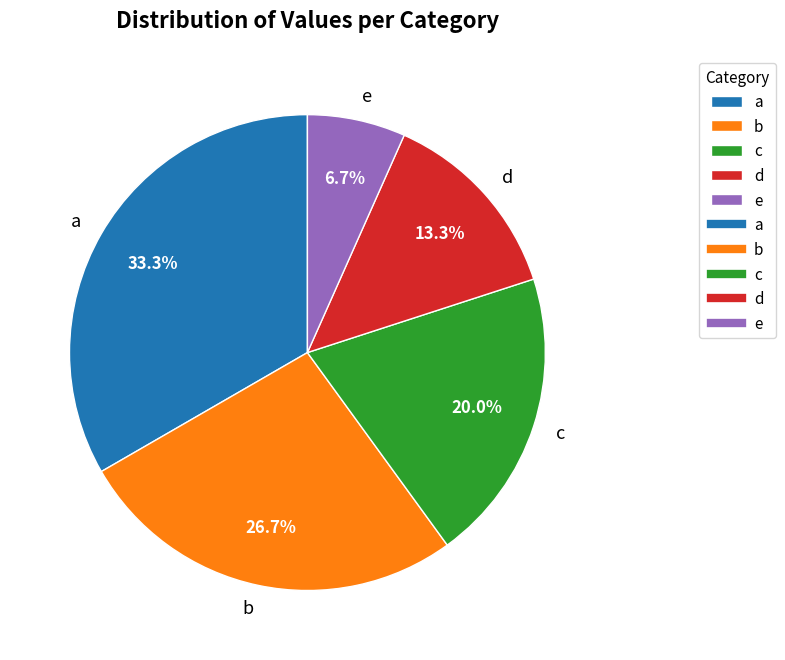

What is the smallest slice in the pie chart?

e